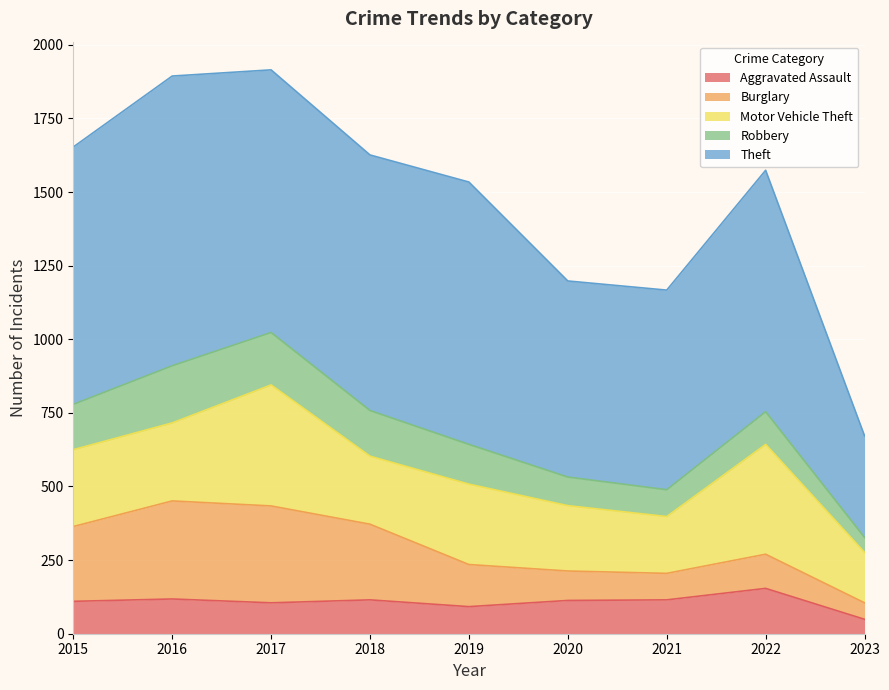

Which series has the largest range (max minus min)?

Theft